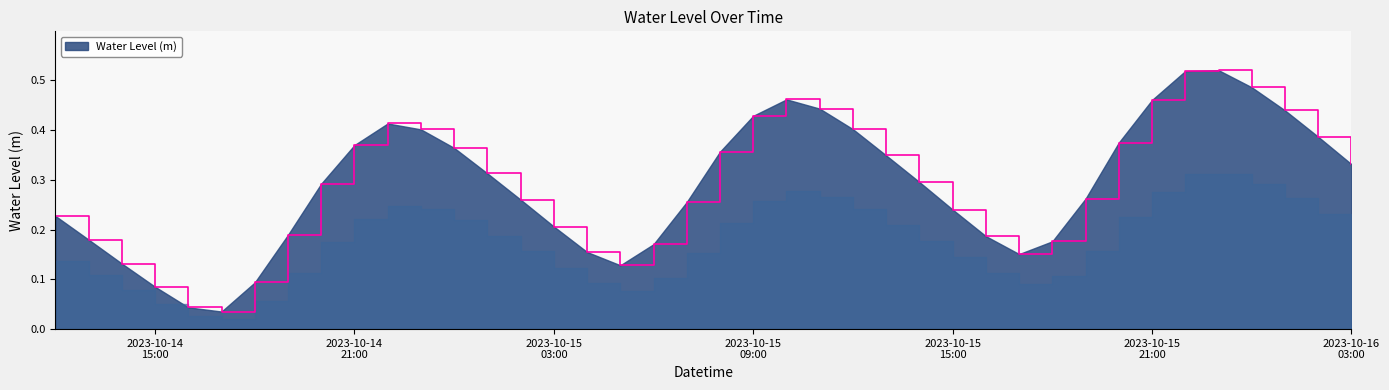

What is the average value?

0.3